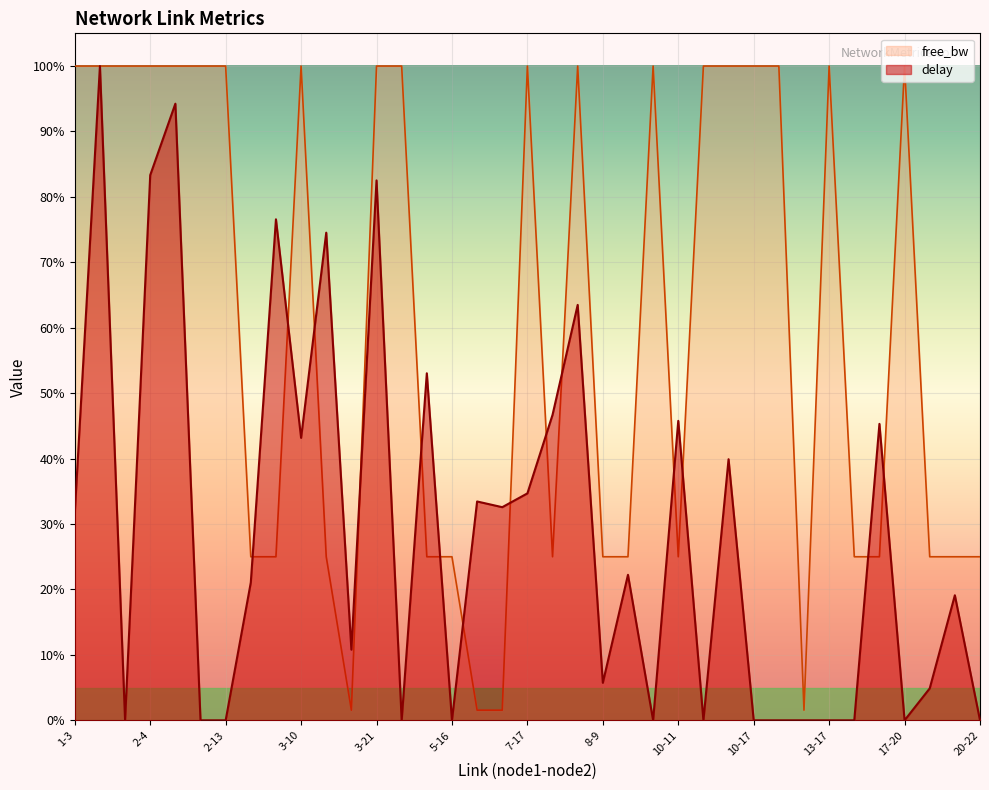

At 2-12, list the series in order from smallest to largest.

delay, free_bw_norm